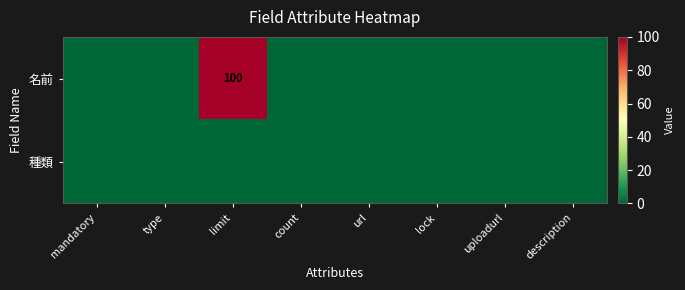

At which label is 種類 closest to 0?

mandatory